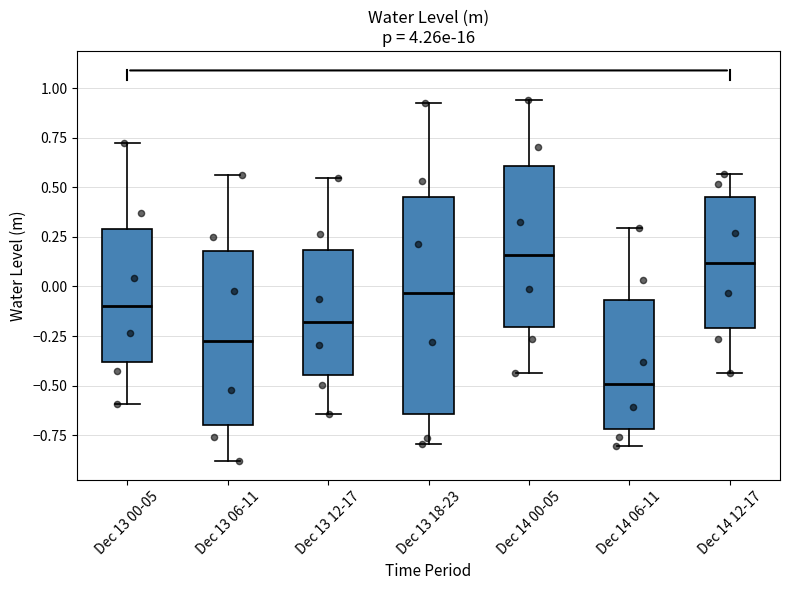

Where does the upper whisker of the box for Dec 14 12-17 end on the y-axis? The values are not printed on the chart, so give them approximately, as read against the axis.

0.55